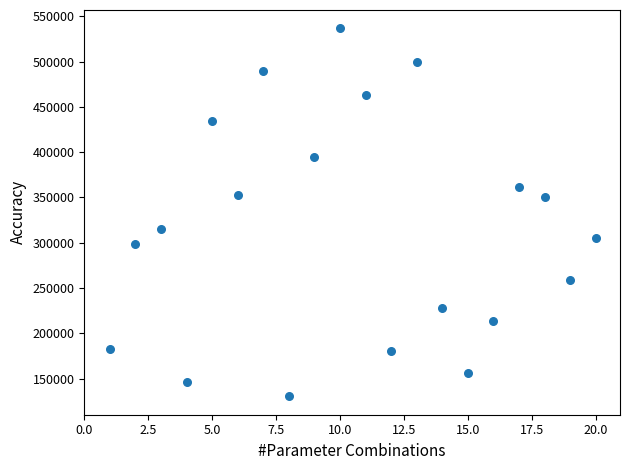

What is the range of X values (max minus min)?

19